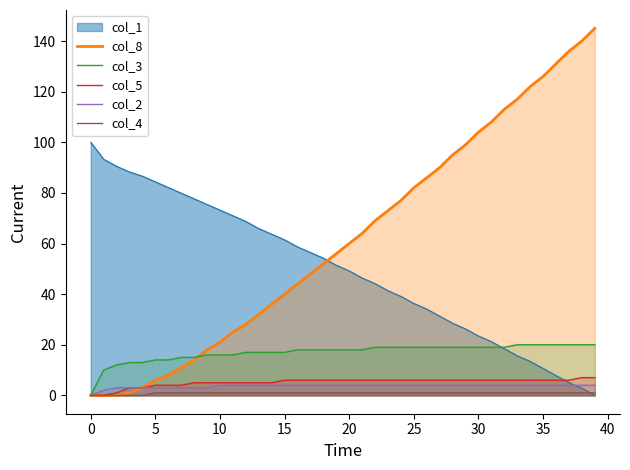

True or false: col_5 has more than 0 points higher than both neighbors.

False